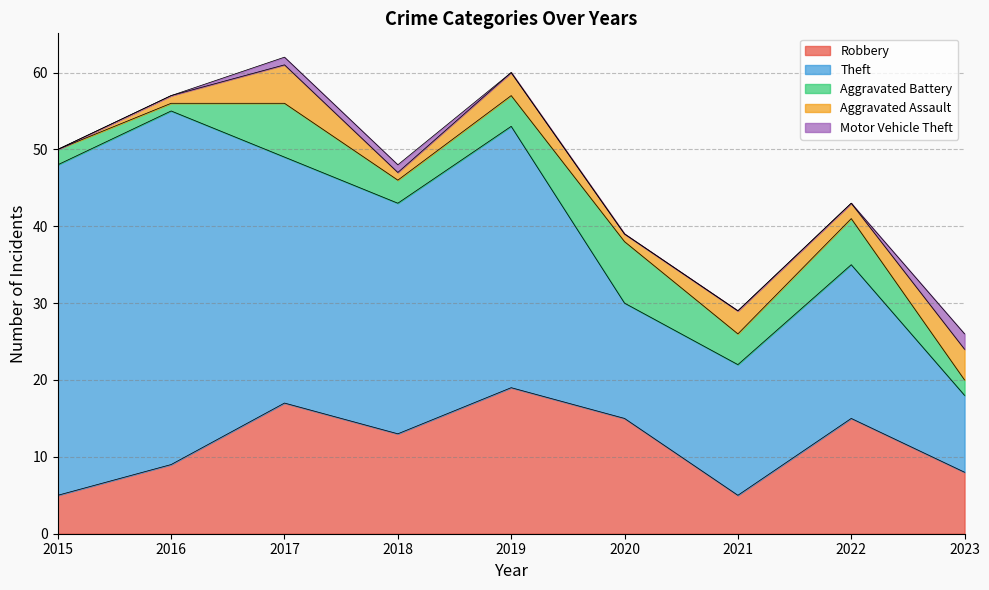

Is it true that Theft equals 28 at 2021?

False